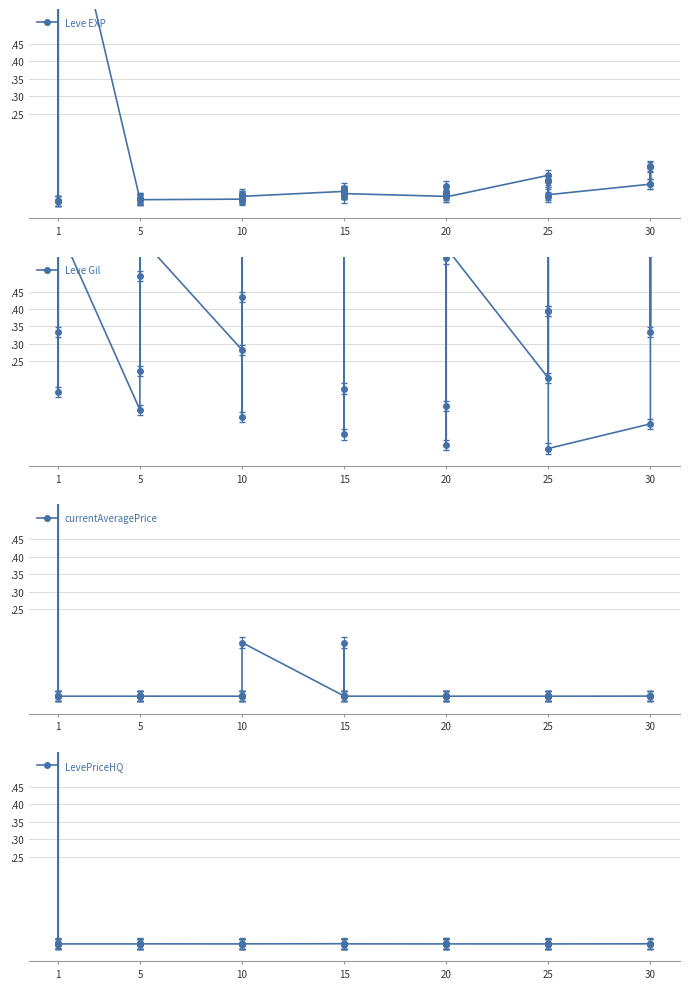

Which series has the widest spread of values?

Leve EXP